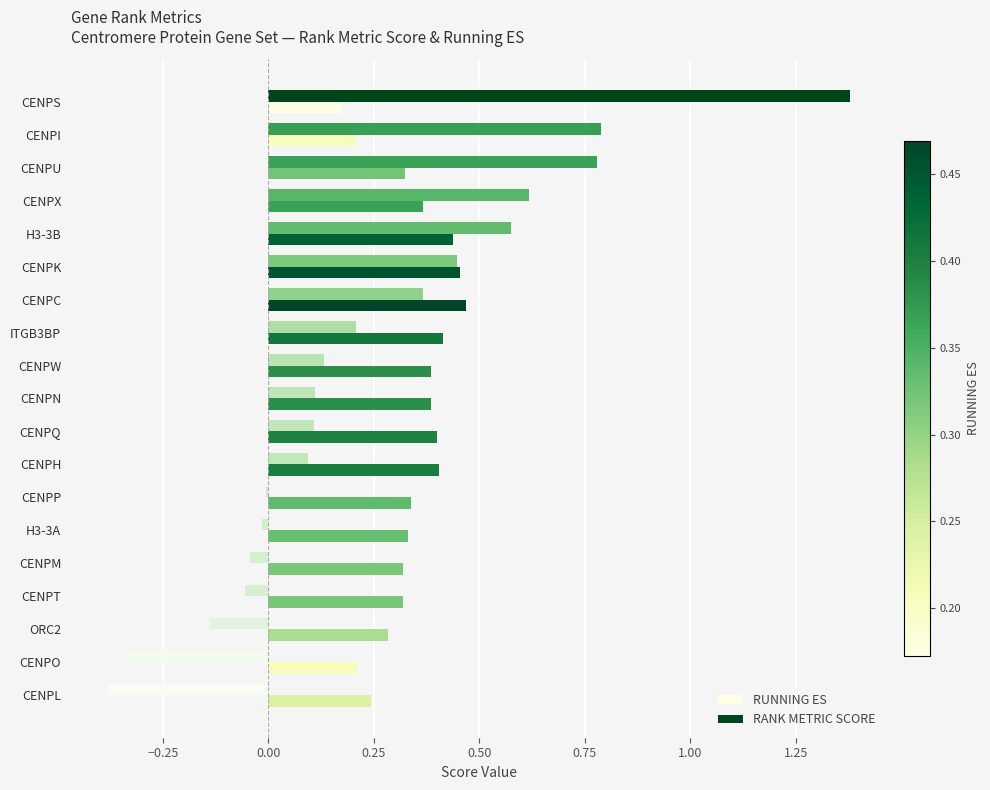

What is the sum of all RANK METRIC SCORE values?

4.6